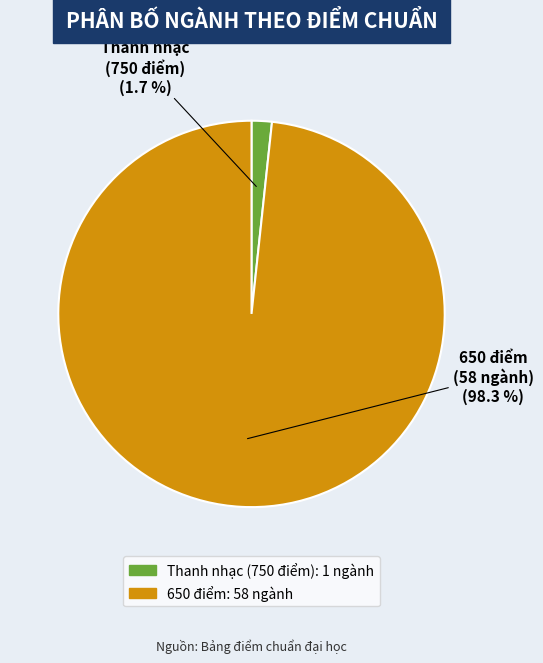

Count the number of slices in the pie.

2